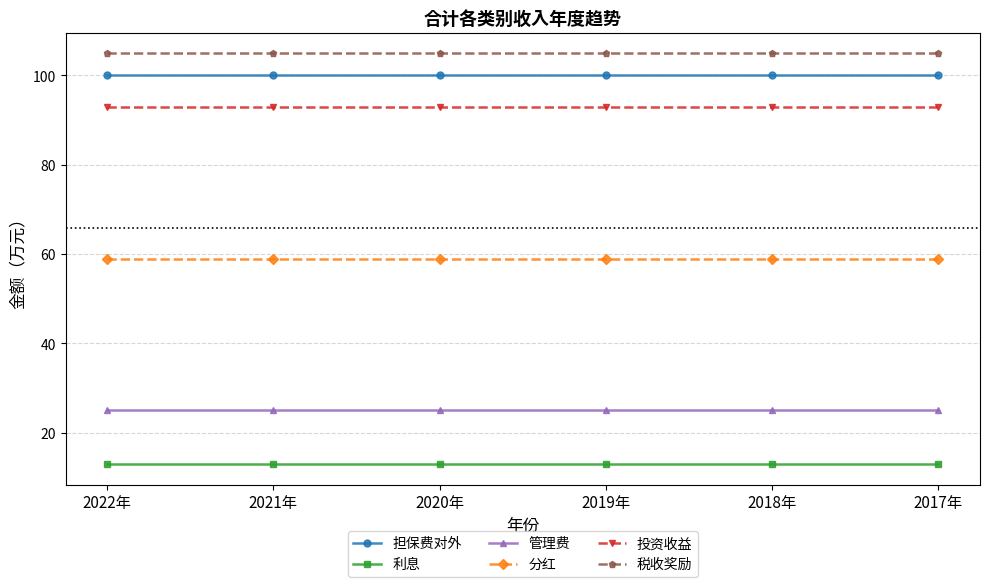

Rank the series at 2018年 from lowest to highest value.

利息, 管理费, 分红, 投资收益, 担保费对外, 税收奖励